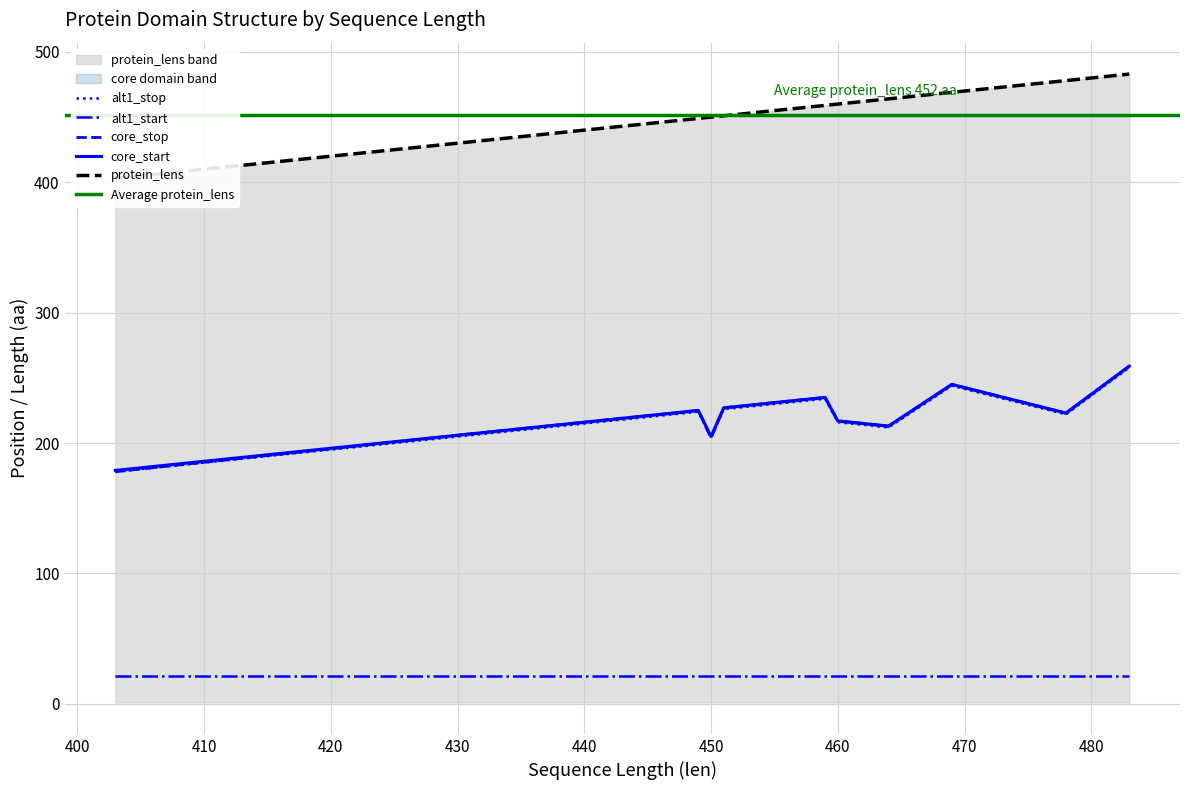

How many values in the alt1_stop series exceed 225?

9